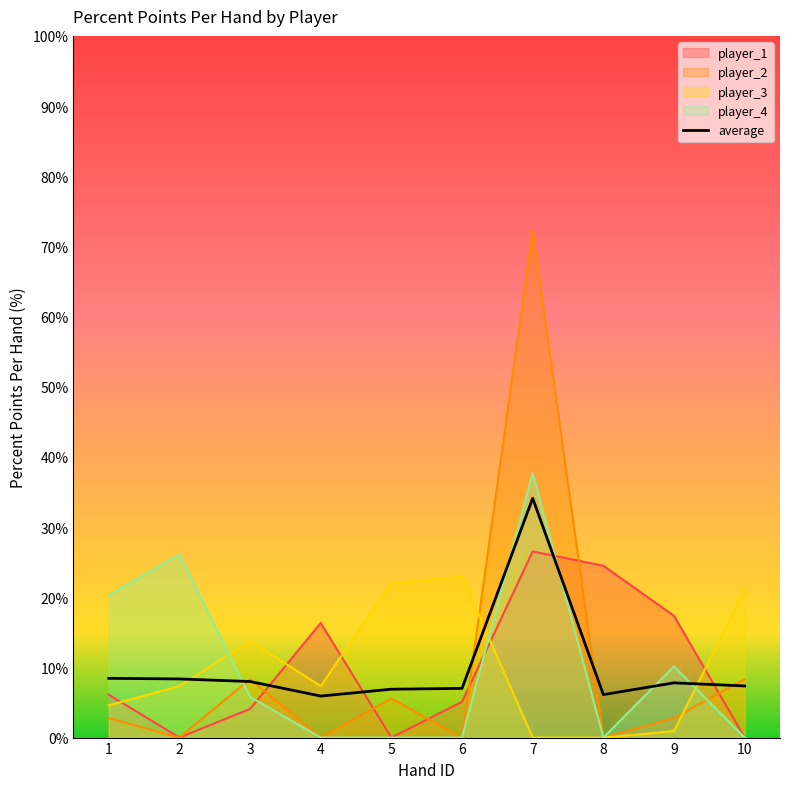

Which series has the largest total across all categories?

player_3